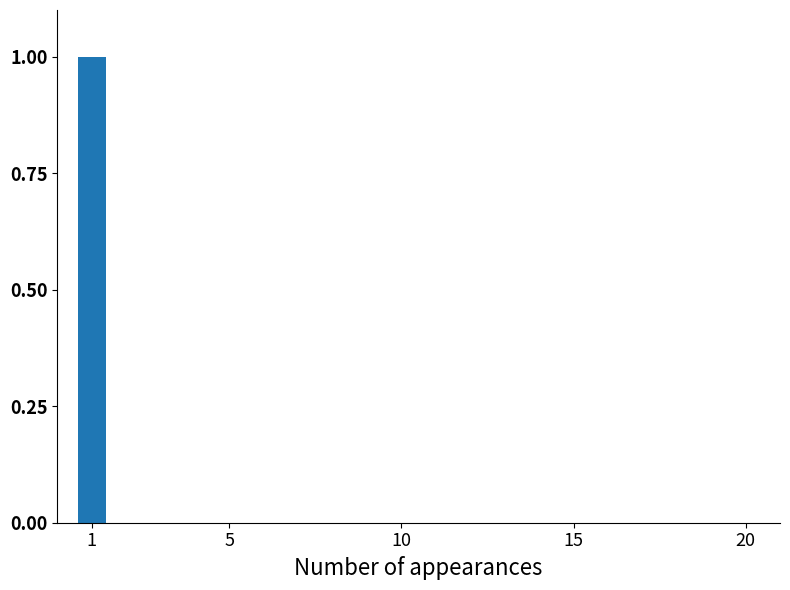

The chart shows a value of 1 at 20. True or false?

False